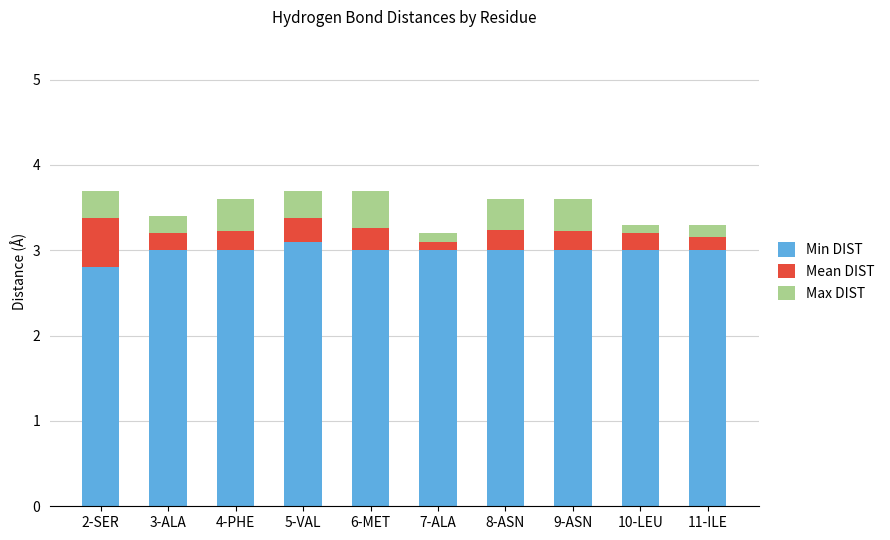

What is the total value across all series at 6-MET?

3.7